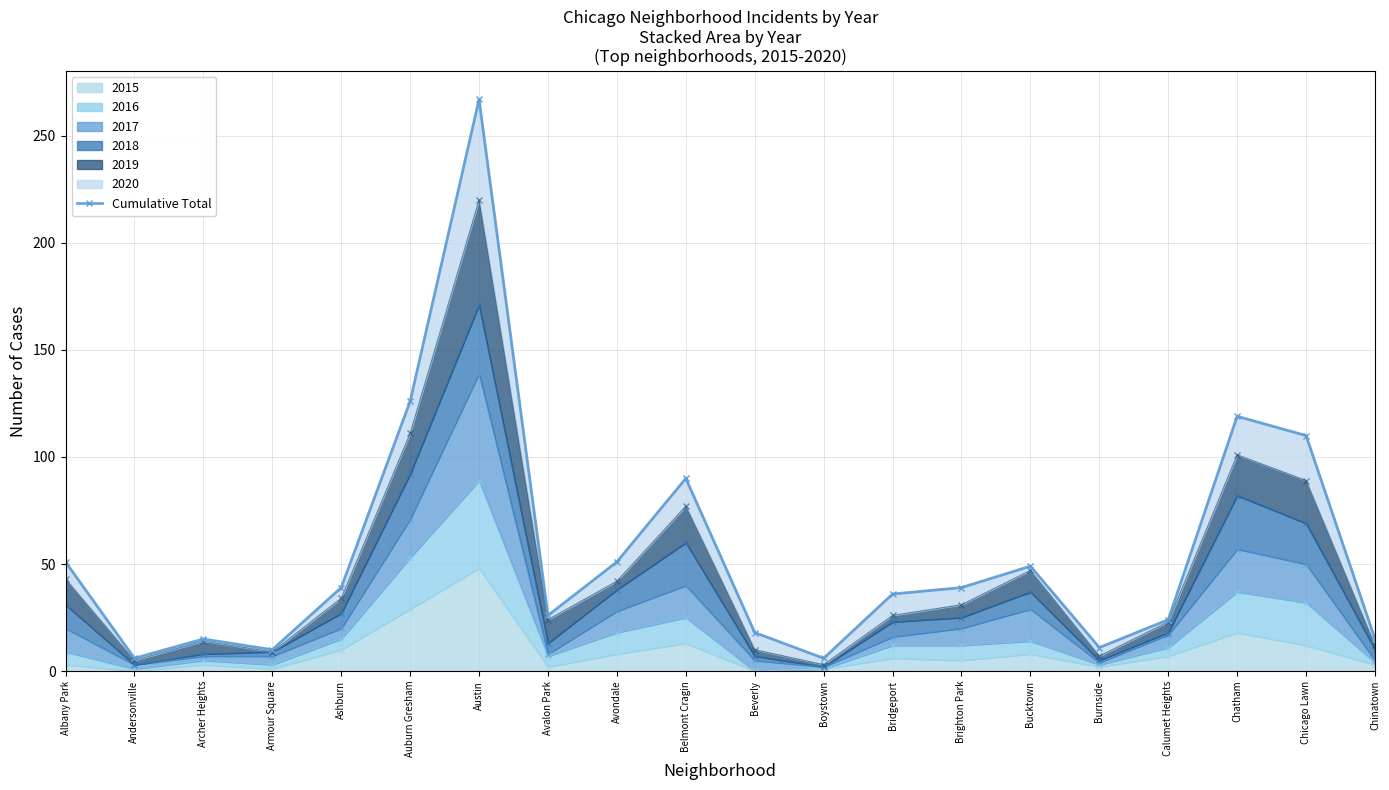

What is the minimum value shown in the chart?

6